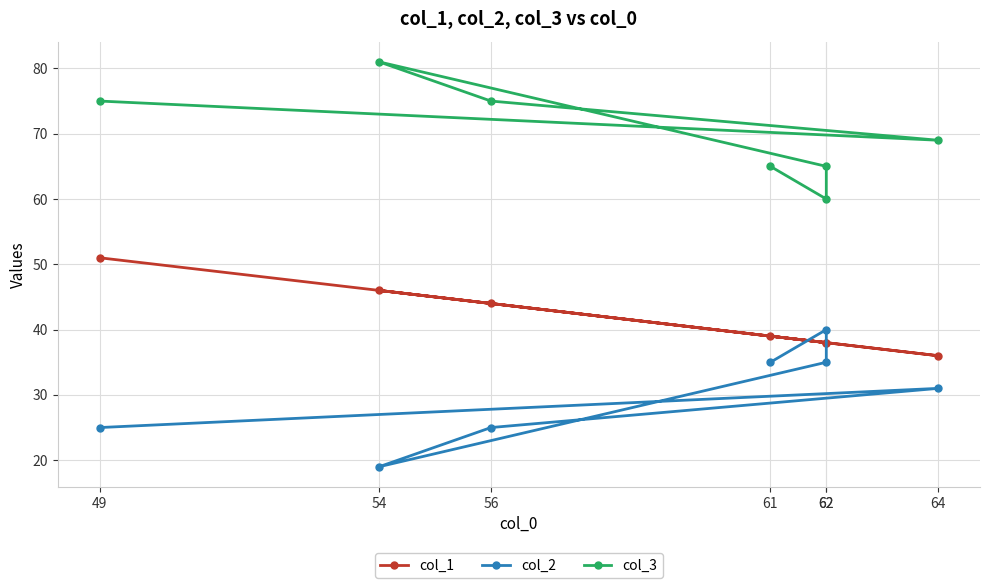

Is this an area chart (filled region under the line)?

No